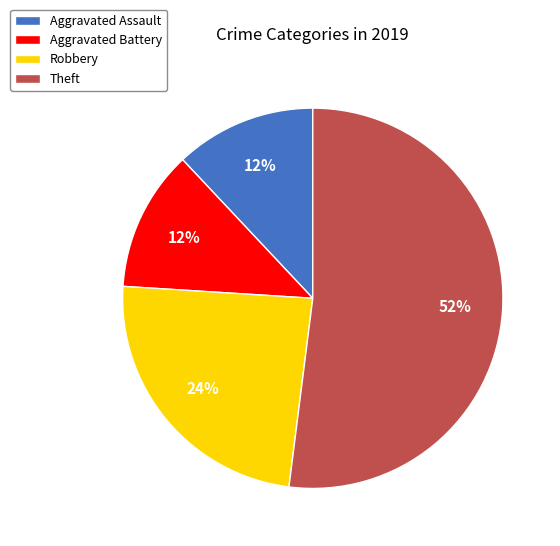

Which slice is the largest?

Theft